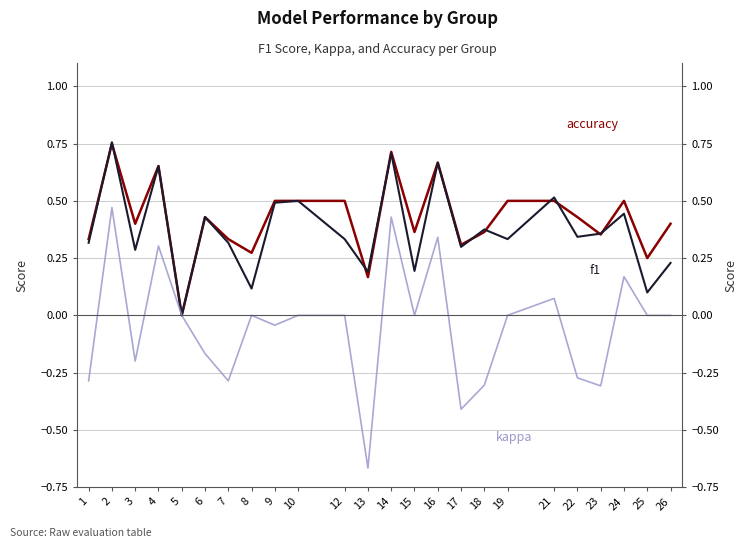

How many positive values does the accuracy series have?

23